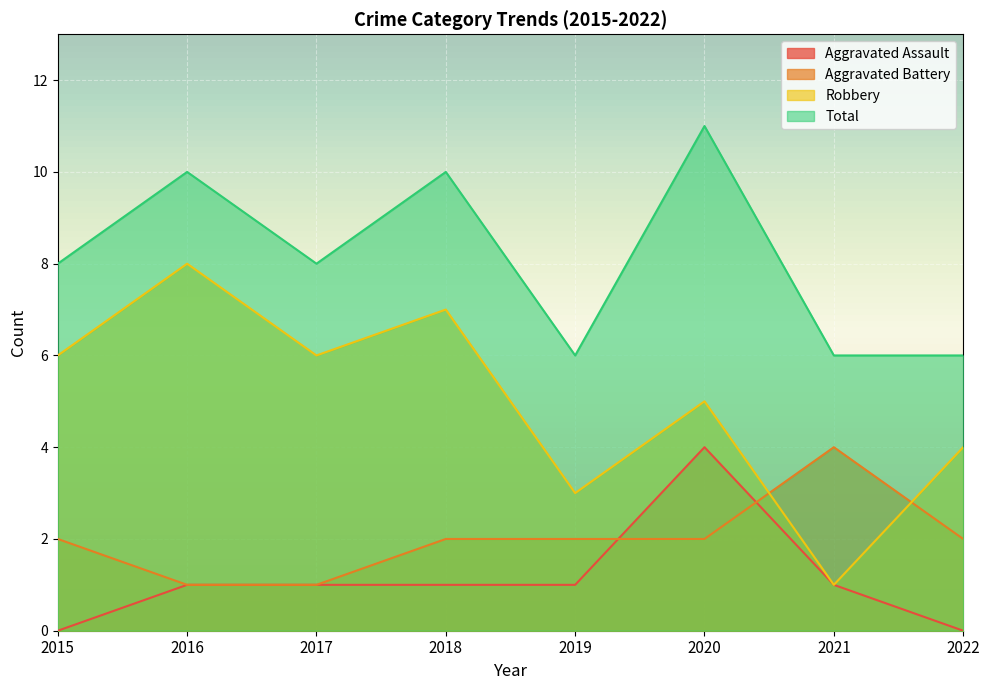

True or false: Total and Aggravated Assault cross at least once.

False